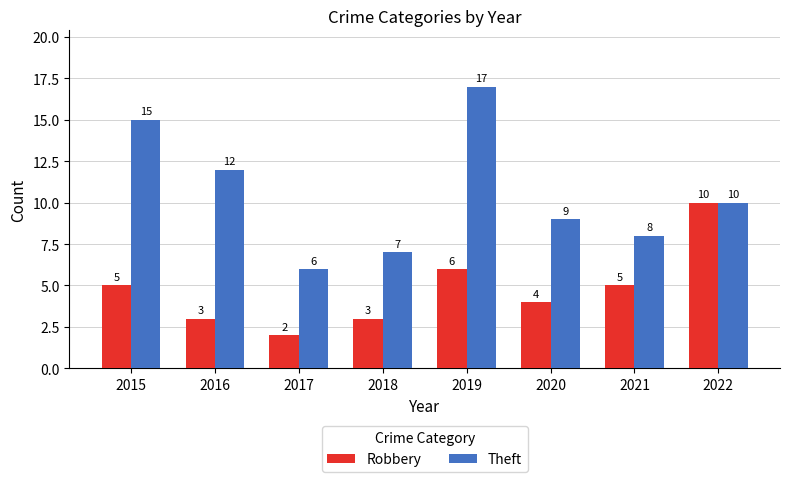

What is the difference between the maximum and minimum values in the Theft series?

11